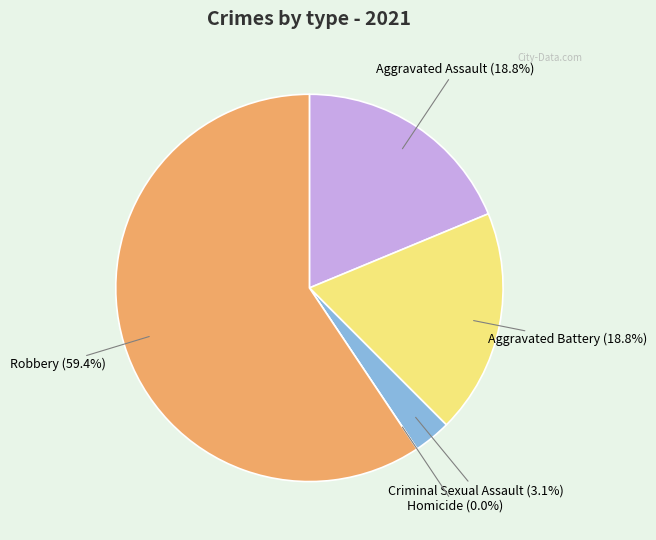

Does Robbery account for over 50% of the chart?

Yes